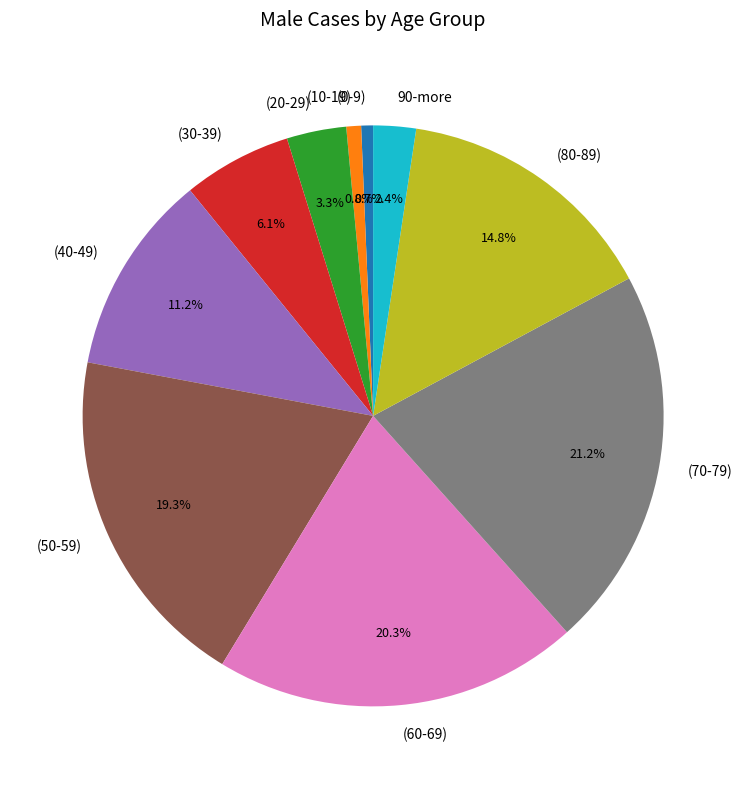

How many segments does this pie chart have?

10